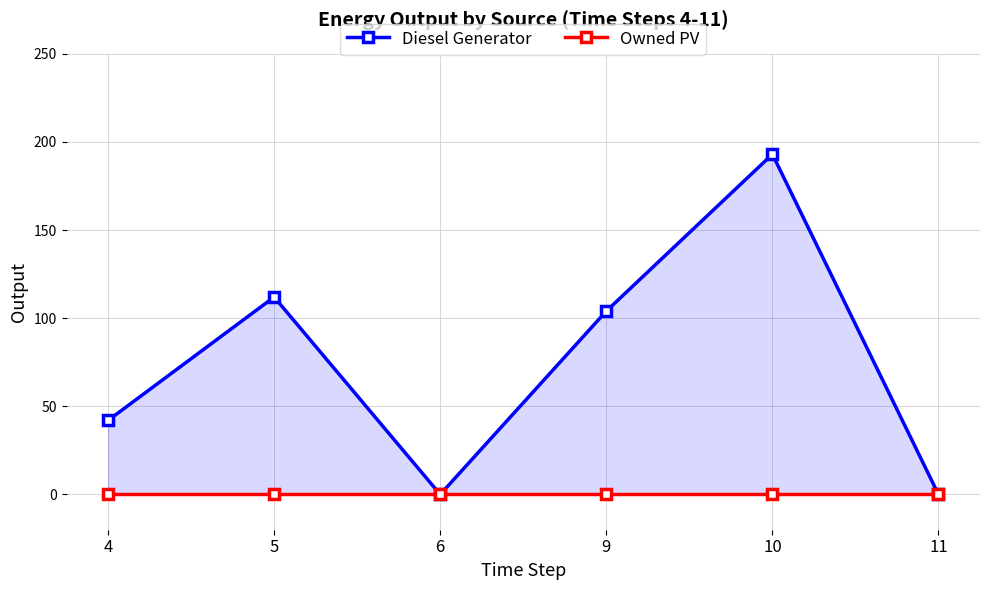

At how many categories does at least one series exceed 56?

3